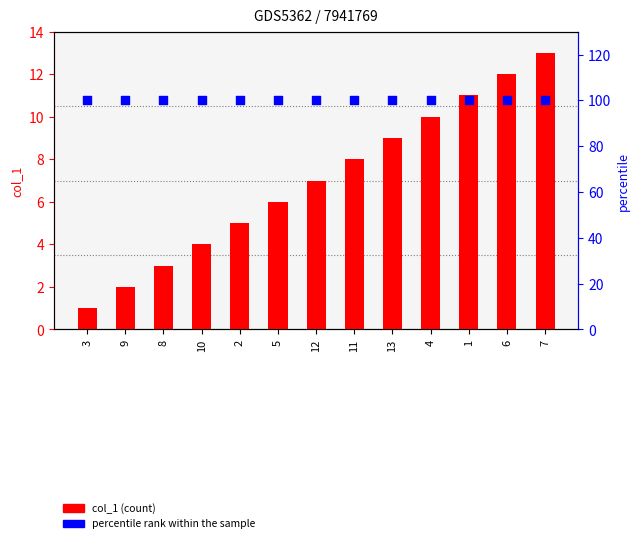

Which series contains the lowest Y value?

col_1